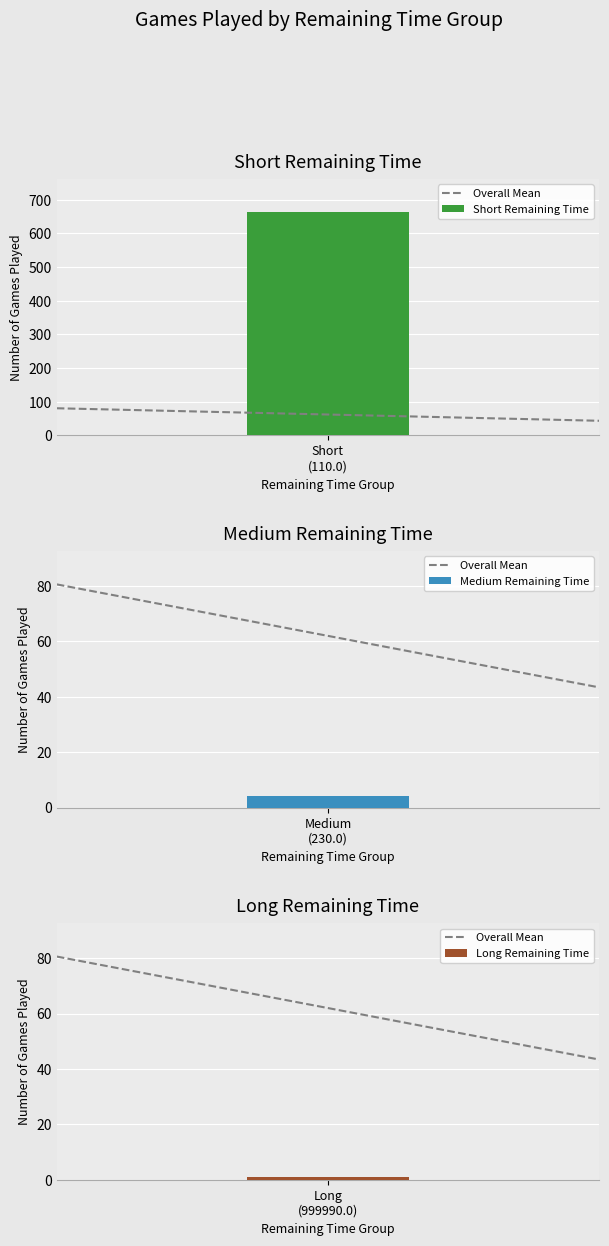

What is the difference between the maximum and minimum values?

662